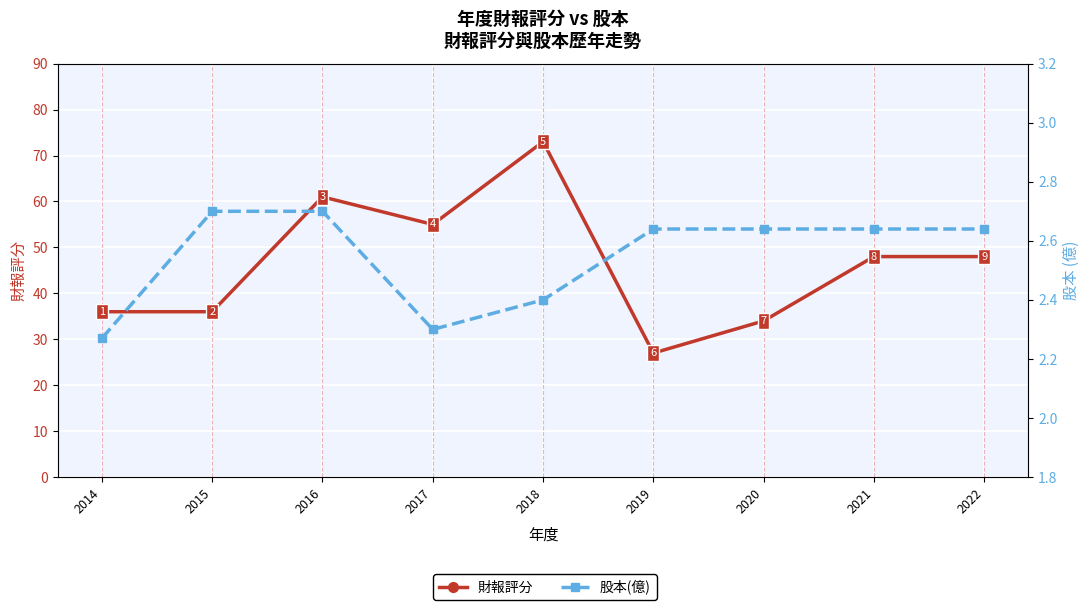

Reading left to right, list all the values displayed in this chart.

財報評分: 2014=36.0	2015=36.0	2016=61.0	2017=55.0	2018=73.0	2019=27.0	2020=34.0	2021=48.0	2022=48.0
股本(億): 2014=2.3	2015=2.7	2016=2.7	2017=2.3	2018=2.4	2019=2.6	2020=2.6	2021=2.6	2022=2.6